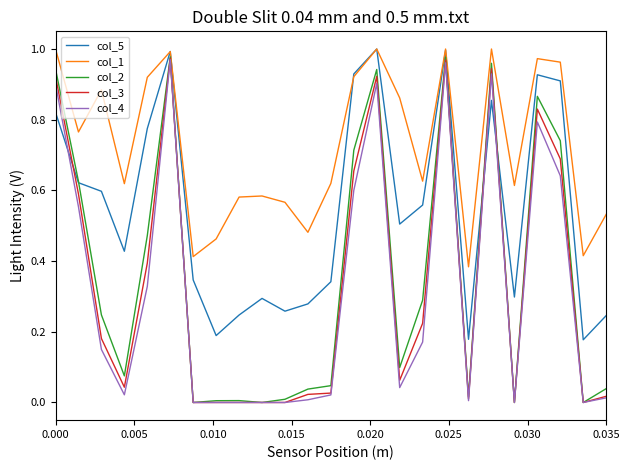

What are all the series names shown in the legend?

col_5, col_1, col_2, col_3, col_4